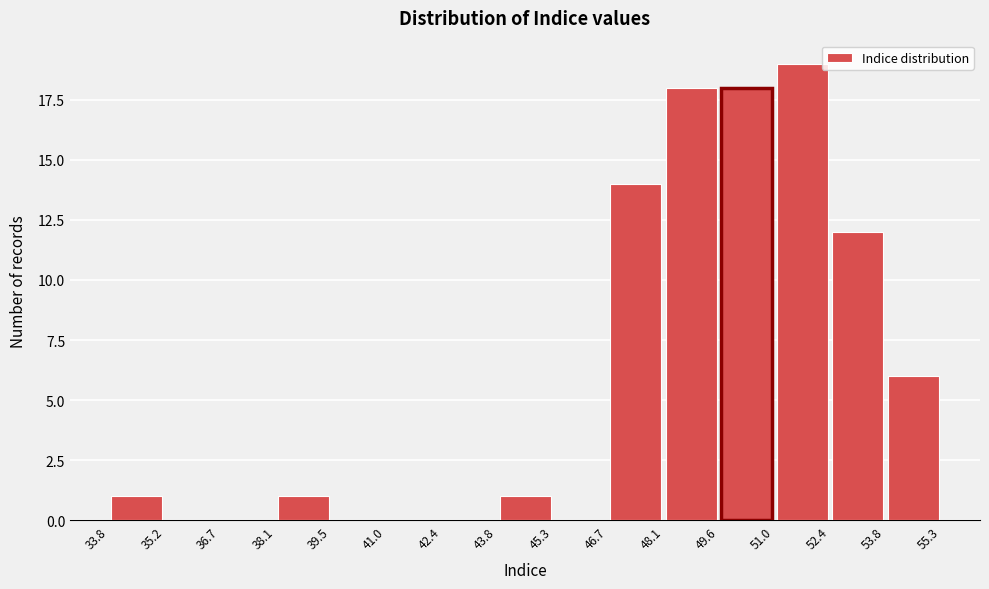

Reading left to right, transcribe this chart: for each bar, give the range it covers on the x-axis and its height. The values are not printed on the chart, so give them approximately, as read against the axis.

33.8 to 35.2: 1
35.2 to 36.7: 0
36.7 to 38.1: 0
38.1 to 39.5: 1
39.5 to 41.0: 0
41.0 to 42.4: 0
42.4 to 43.8: 0
43.8 to 45.3: 1
45.3 to 46.7: 0
46.7 to 48.1: 14
48.1 to 49.6: 18
49.6 to 51.0: 18
51.0 to 52.4: 19
52.4 to 53.8: 12
53.8 to 55.3: 6